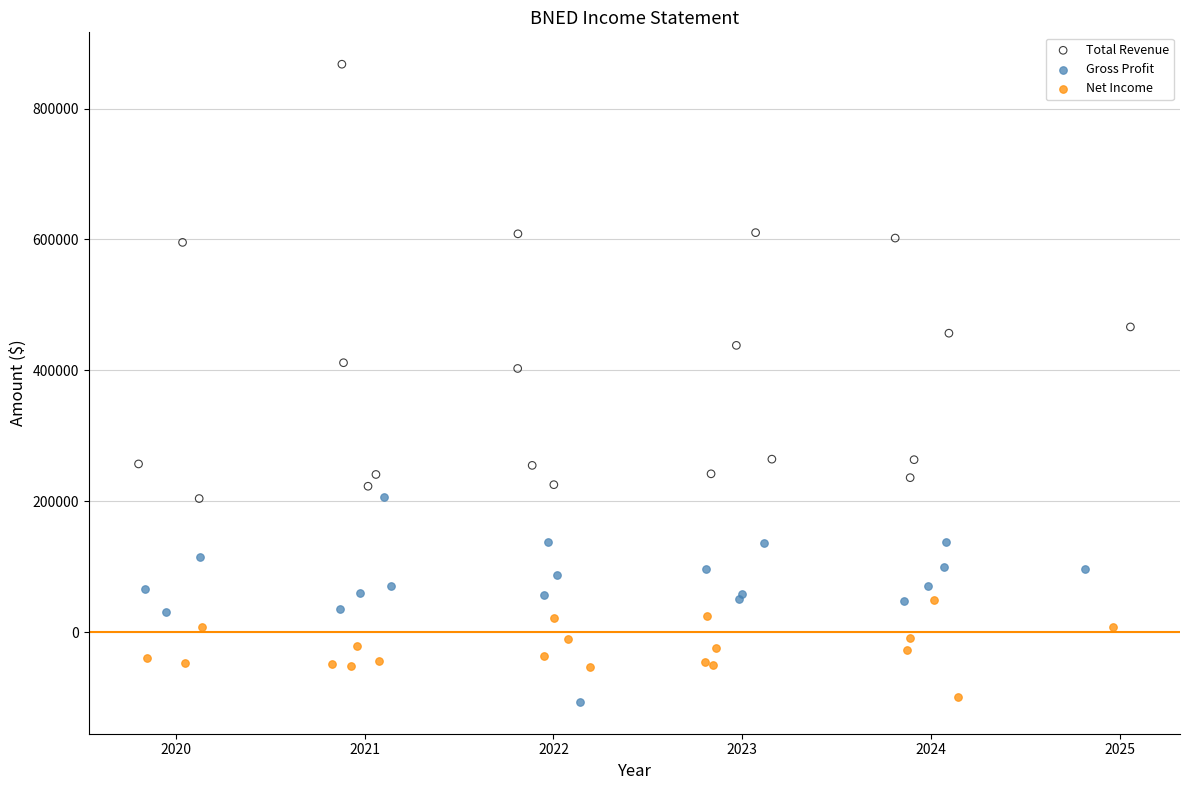

Which series contains the highest Y value?

Total Revenue